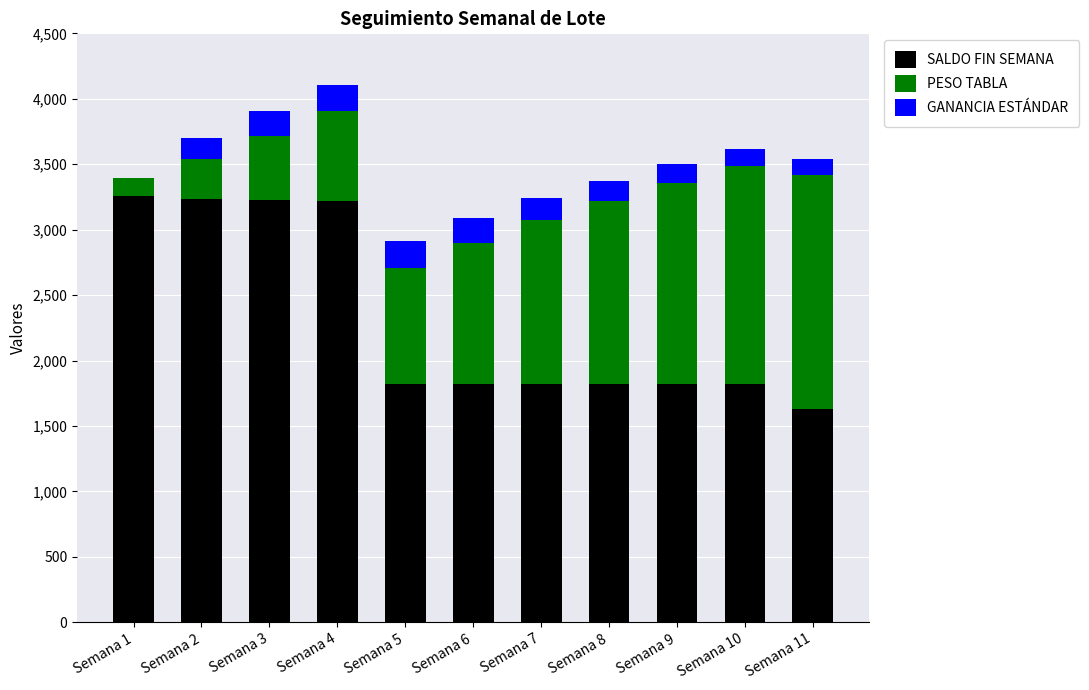

Are the bars horizontal?

No